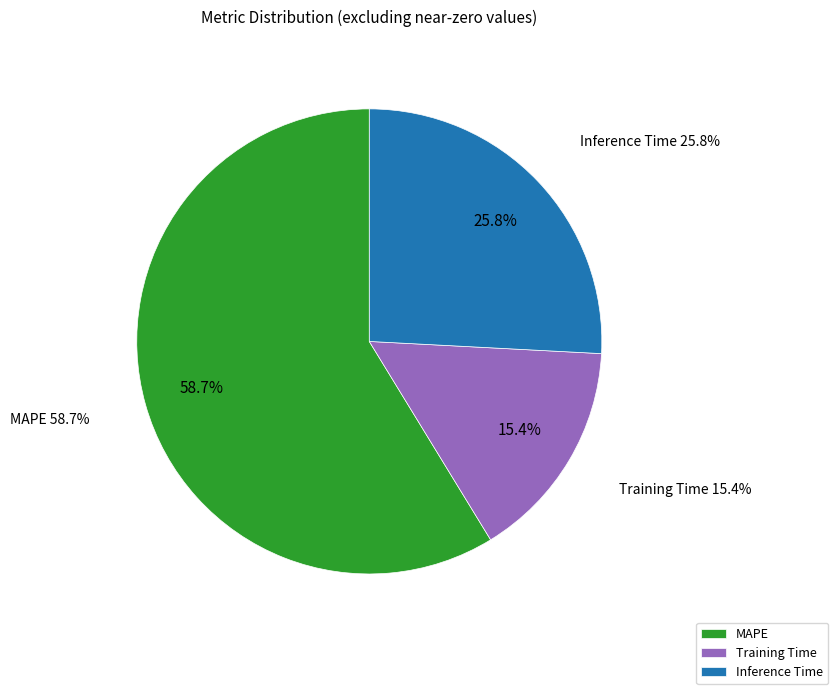

Is the sum of Inference Time and Training Time greater than half?

No